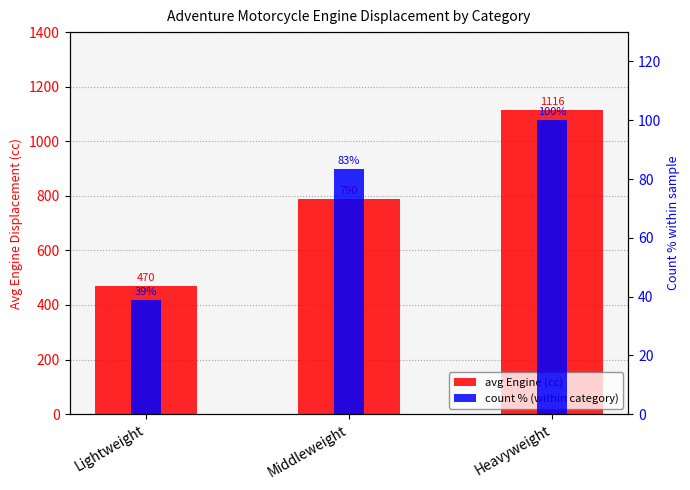

The count % (within category) series shows 69.2 at Heavyweight. True or false?

False